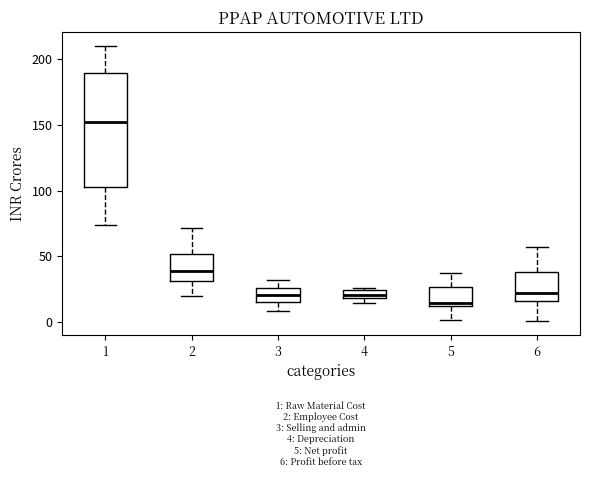

Which box is the tallest, from its lower edge to its upper edge?

1